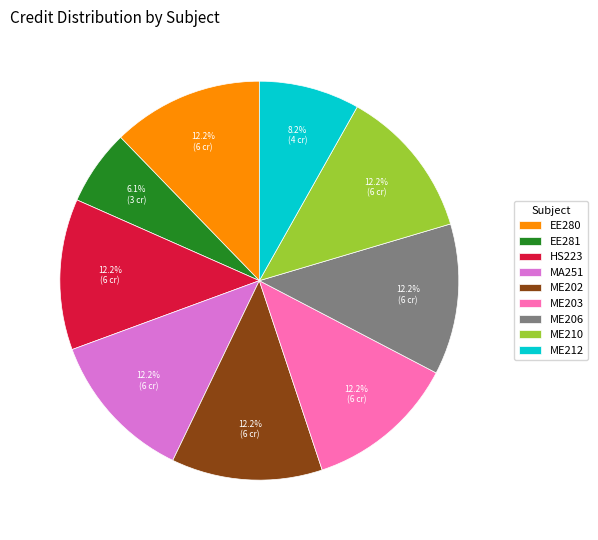

True or false: ME212 accounts for 8% of the total.

True